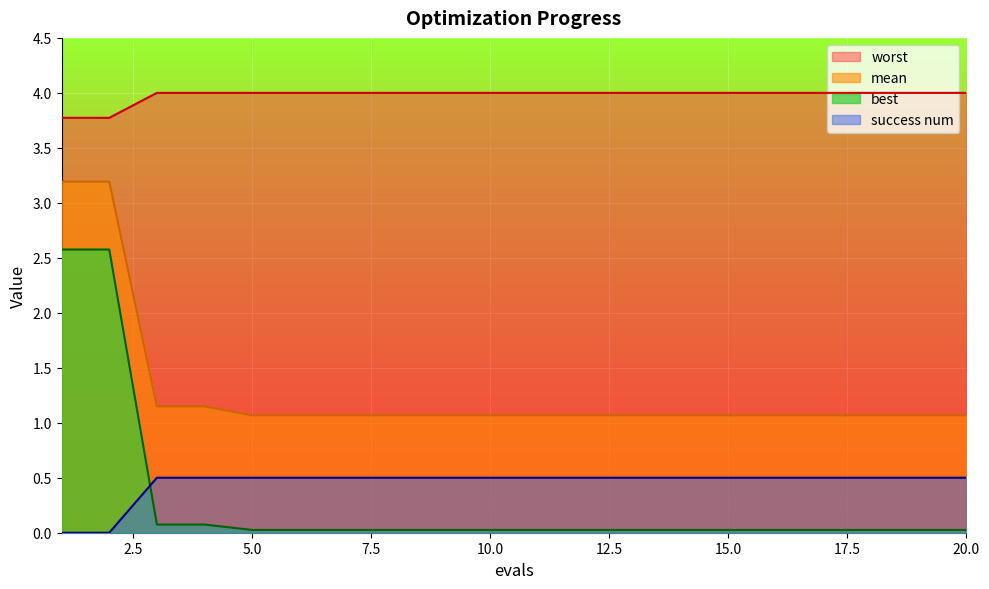

The value of mean at 2 is 0.7. True or false?

False